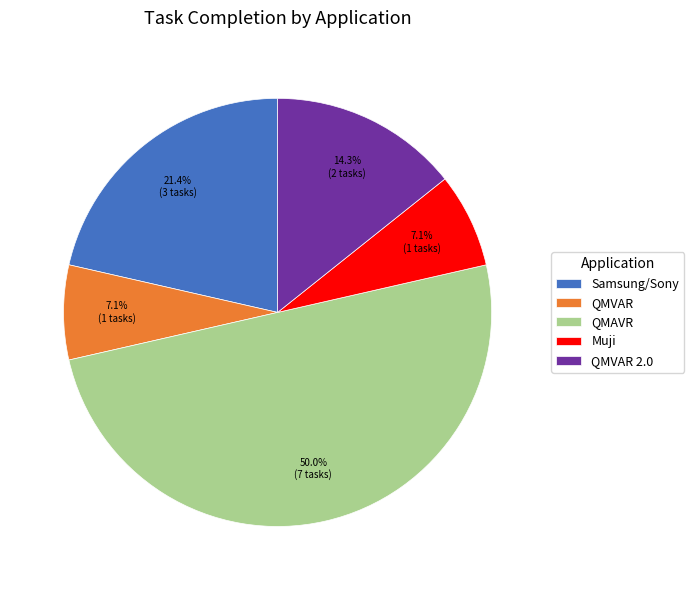

True or false: Samsung/Sony accounts for 12% of the total.

False